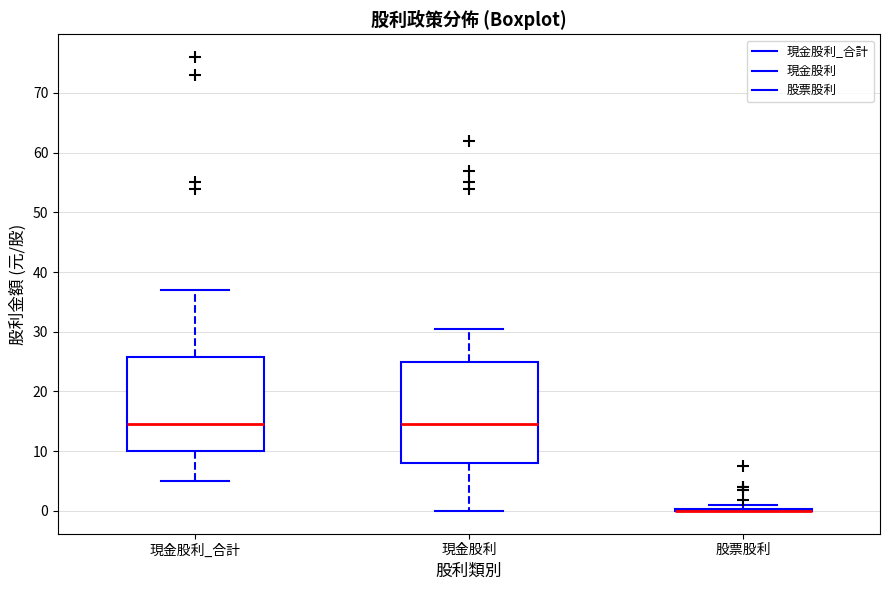

Reading left to right, read every box against the y-axis: the position of its median line, the range the box covers, and the ends of its whiskers. The values are not printed on the chart, so give them approximately, as read against the axis.

現金股利_合計: median 15, box 10 to 26, whiskers 5 to 37
現金股利: median 15, box 8 to 25, whiskers 0 to 30
股票股利: box collapsed to a line at 0, whiskers 0 to 1